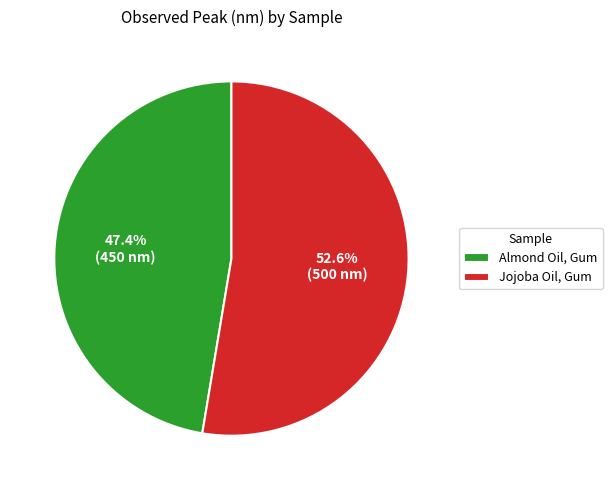

Approximately how many times larger is the value at Almond Oil, Gum compared to Jojoba Oil, Gum?

0.9